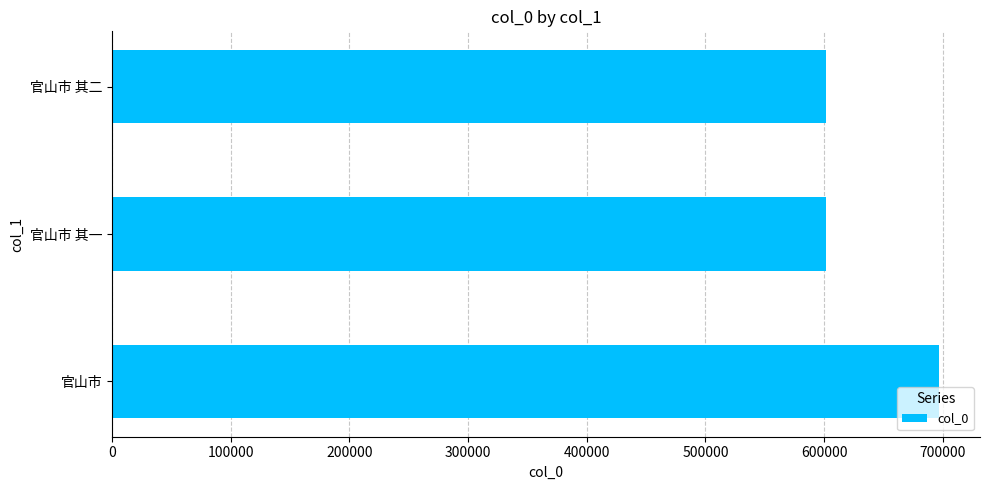

The chart shows a value of 601858 at 官山市 其二. True or false?

True